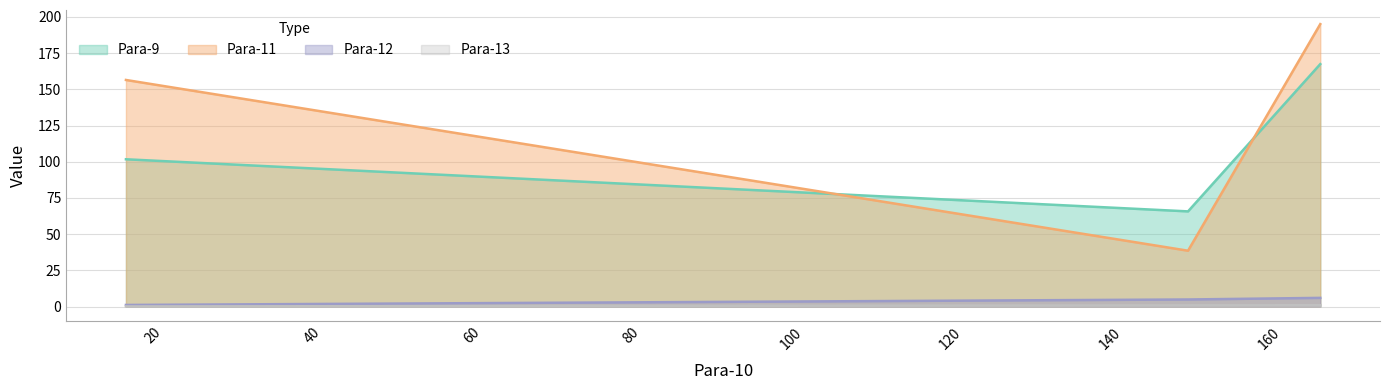

Which series changed the most between 166.4 and 16.589?

Para-9